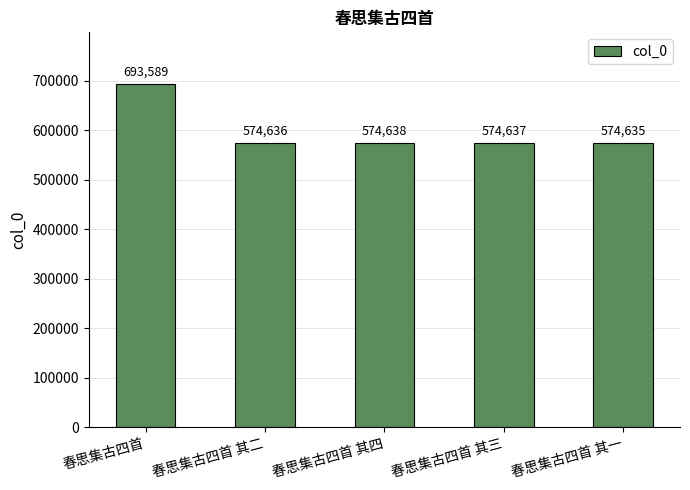

Approximately how many times larger is the value at 春思集古四首 其一 compared to 春思集古四首 其三?

1.0